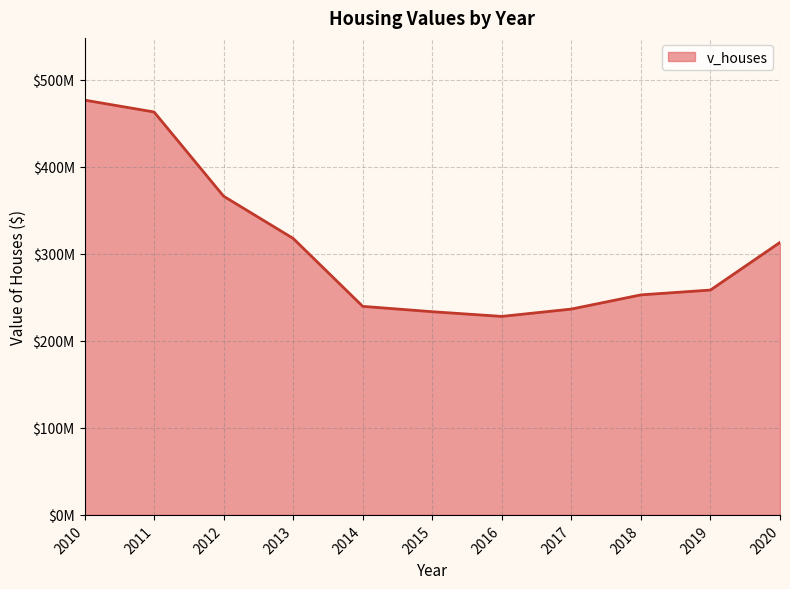

Reading right to left, list all the values displayed in this chart.

2020=313270300	2019=258507800	2018=252960900	2017=236644400	2016=228206600	2015=233601800	2014=239764000	2013=317878000	2012=366385000	2011=463230000	2010=476875000